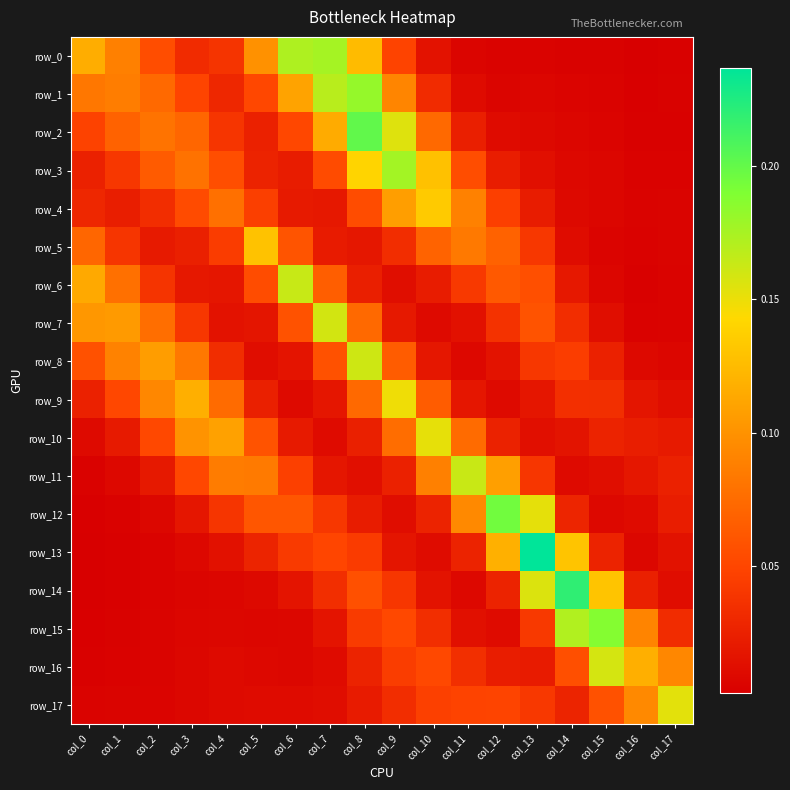

The value of row_9 at col_11 is 0.0. True or false?

False